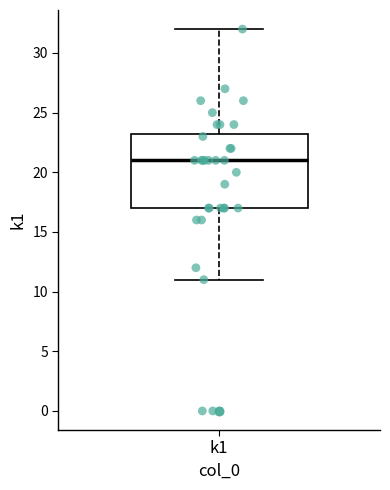

Where is the upper edge of the box for k1 on the y-axis? The values are not printed on the chart, so give them approximately, as read against the axis.

23.5